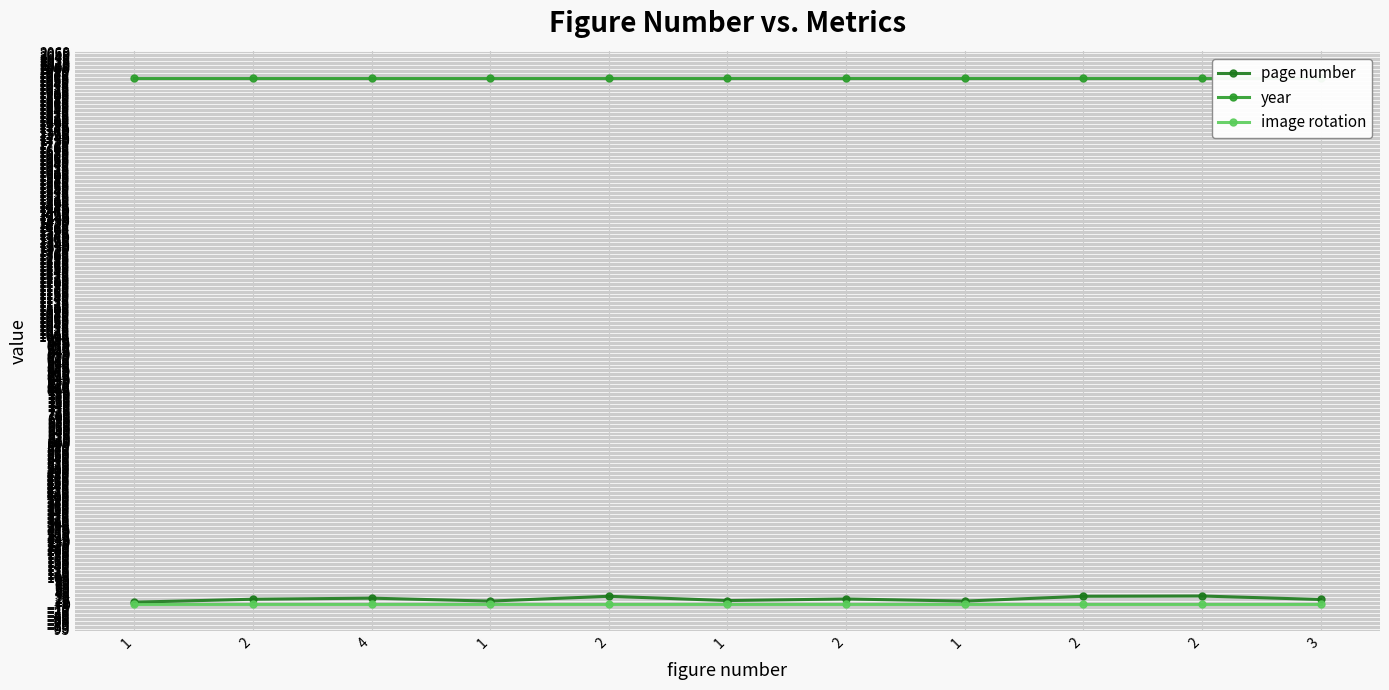

Between 2 and 3, which series saw the biggest shift?

page number